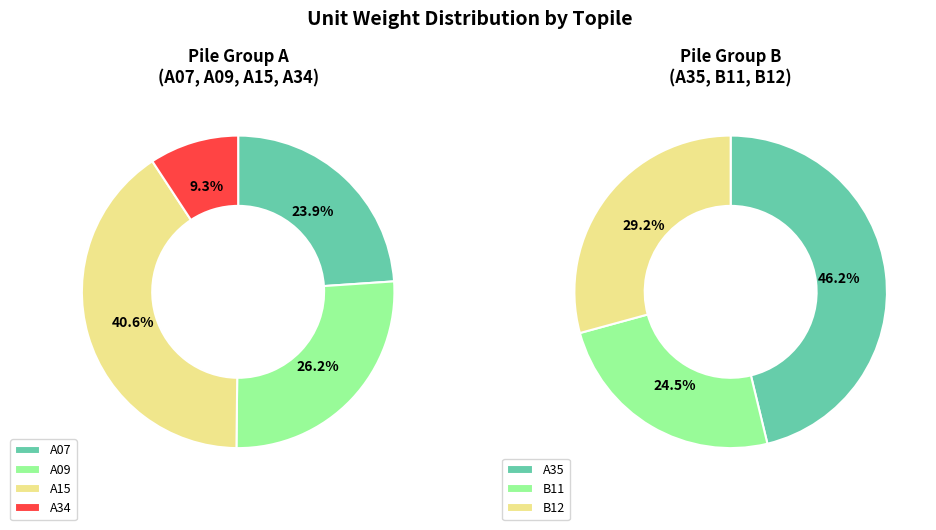

How many segments does this pie chart have?

7